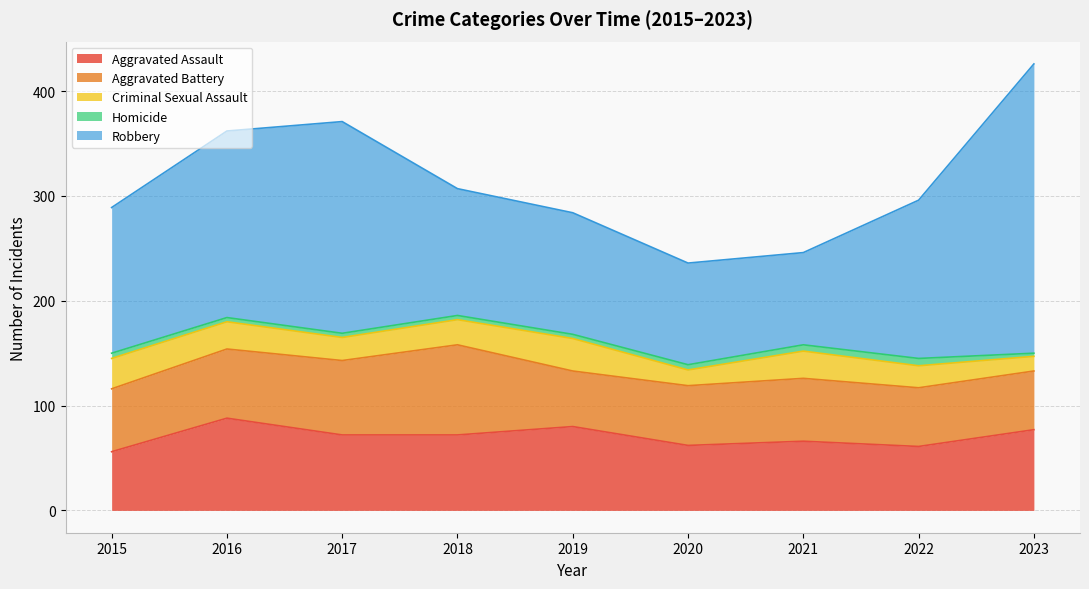

How many data points in Homicide are less than 4?

1